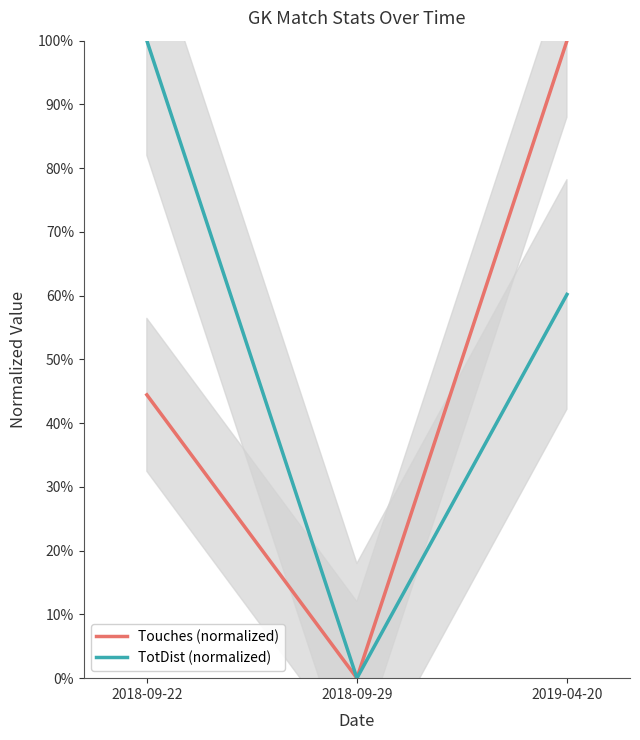

What are all the series names shown in the legend?

Touches (normalized), TotDist (normalized)